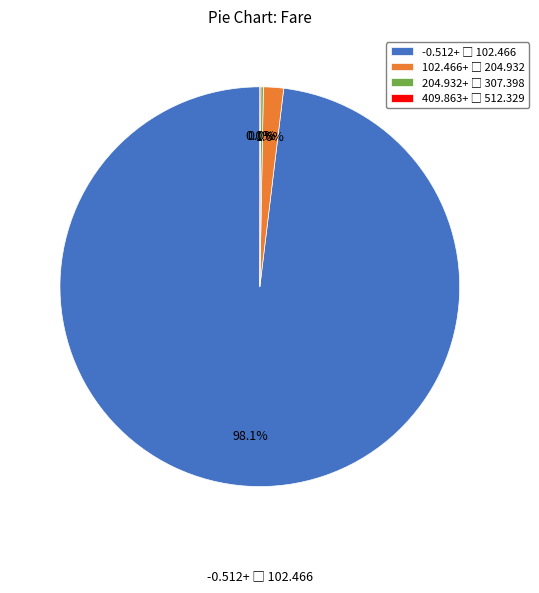

Combined, do 3 and 11 account for over 50%?

No